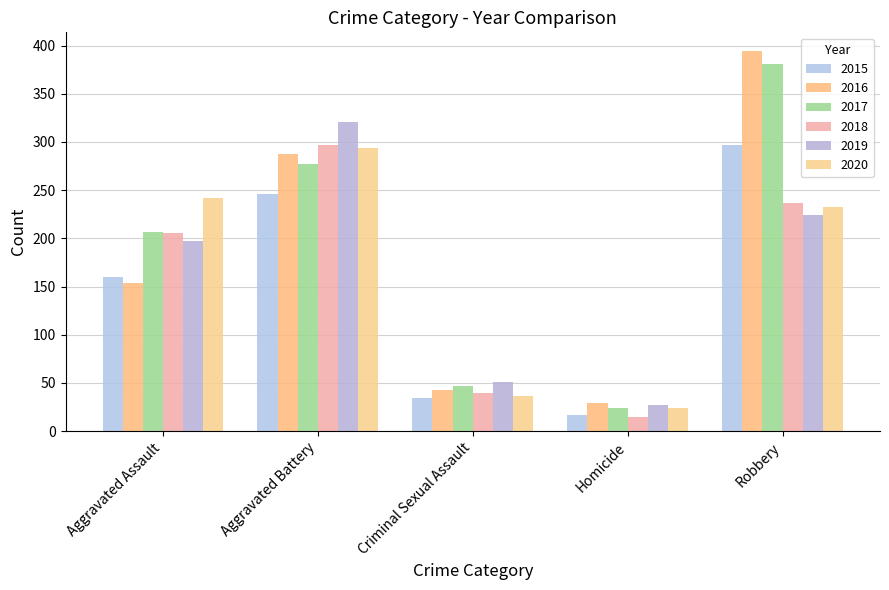

At which label does 2016 first exceed 154?

Aggravated Battery